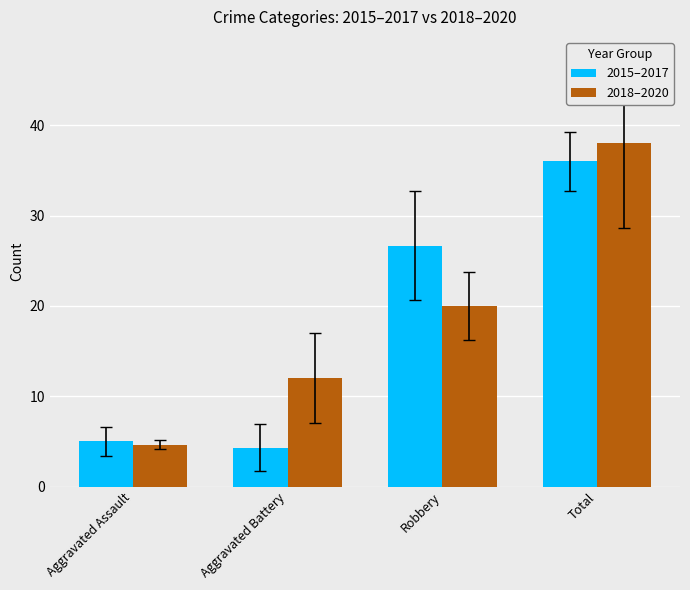

How many bars are there in total?

8